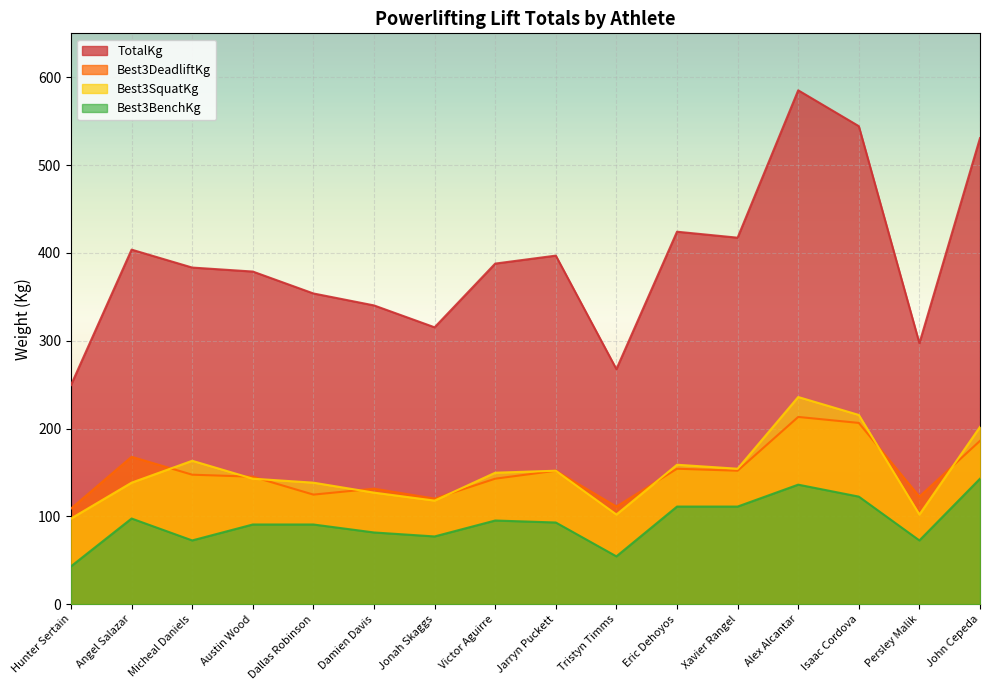

True or false: Best3SquatKg and Best3BenchKg intersect in this chart.

False